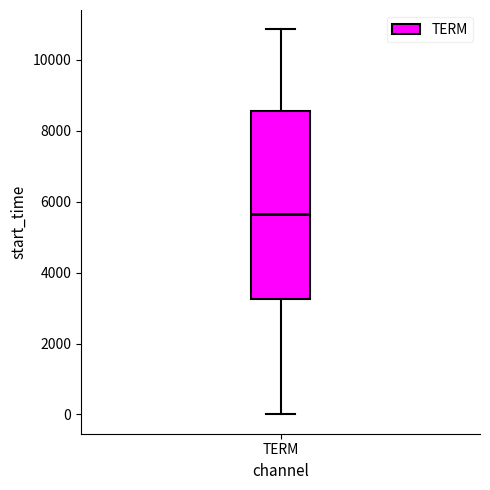

Read this box plot against the y-axis: the position of the median line, the range covered by the box, and the ends of both whiskers. The values are not printed on the chart, so give them approximately, as read against the axis.

median 5600, box 3200 to 8600, whiskers 0 to 10800